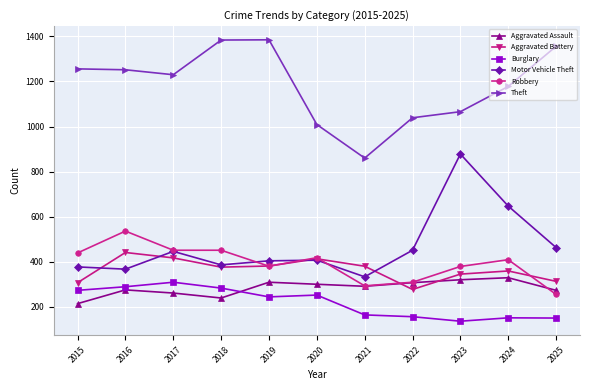

Which series changed the most between 2017 and 2020?

Theft